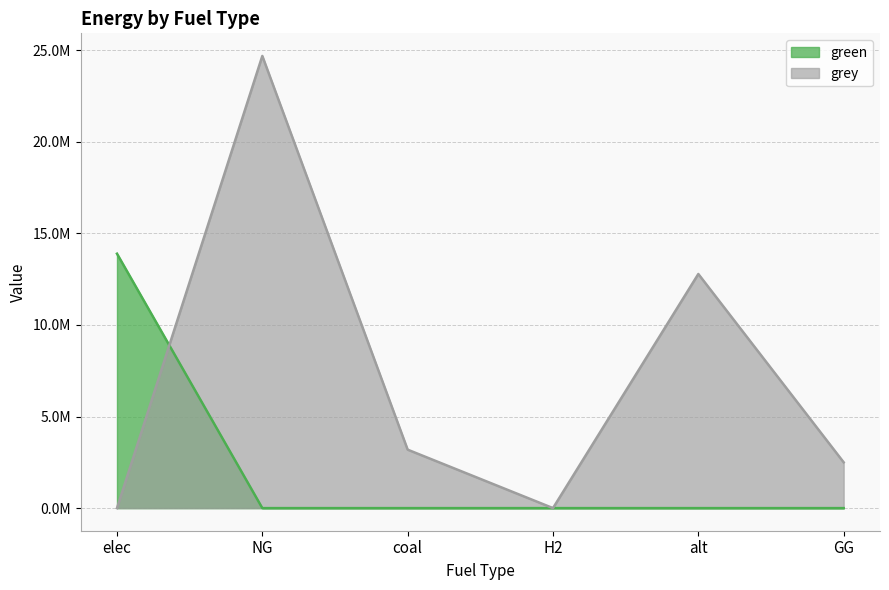

What is the maximum value for green?

13888680.4